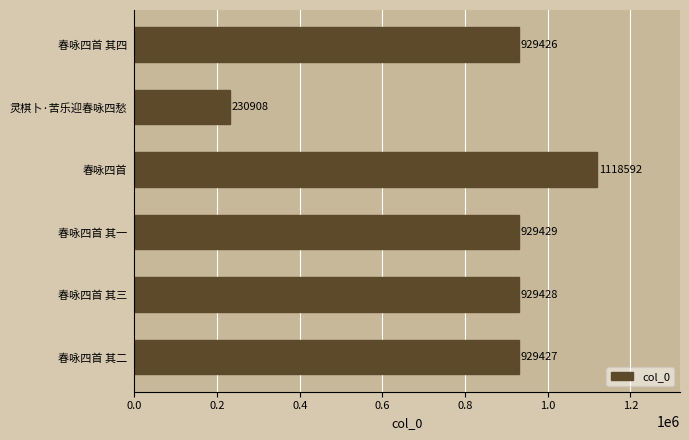

What is the smallest value displayed?

230908